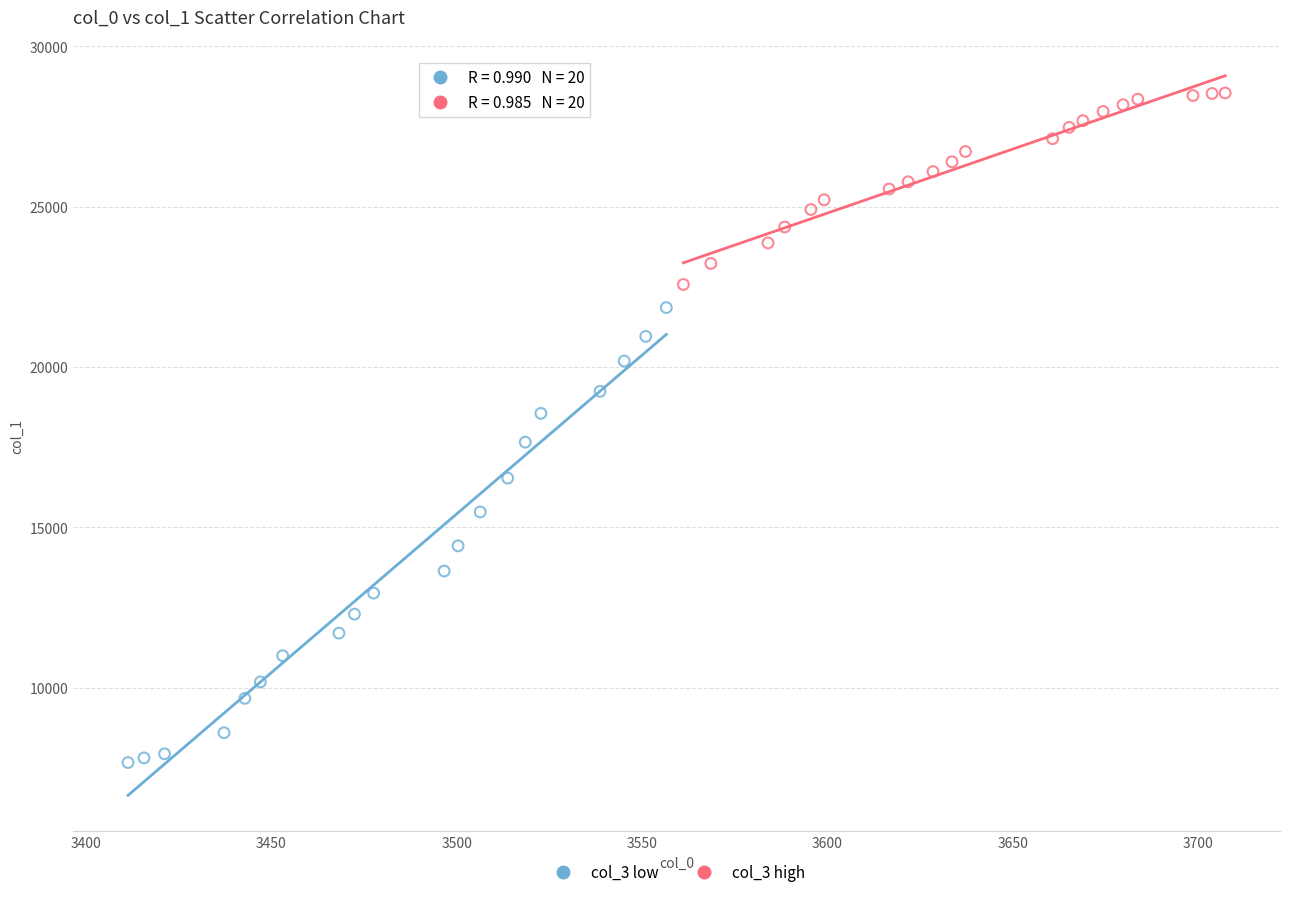

Which series has the widest spread of Y values?

col_3 low